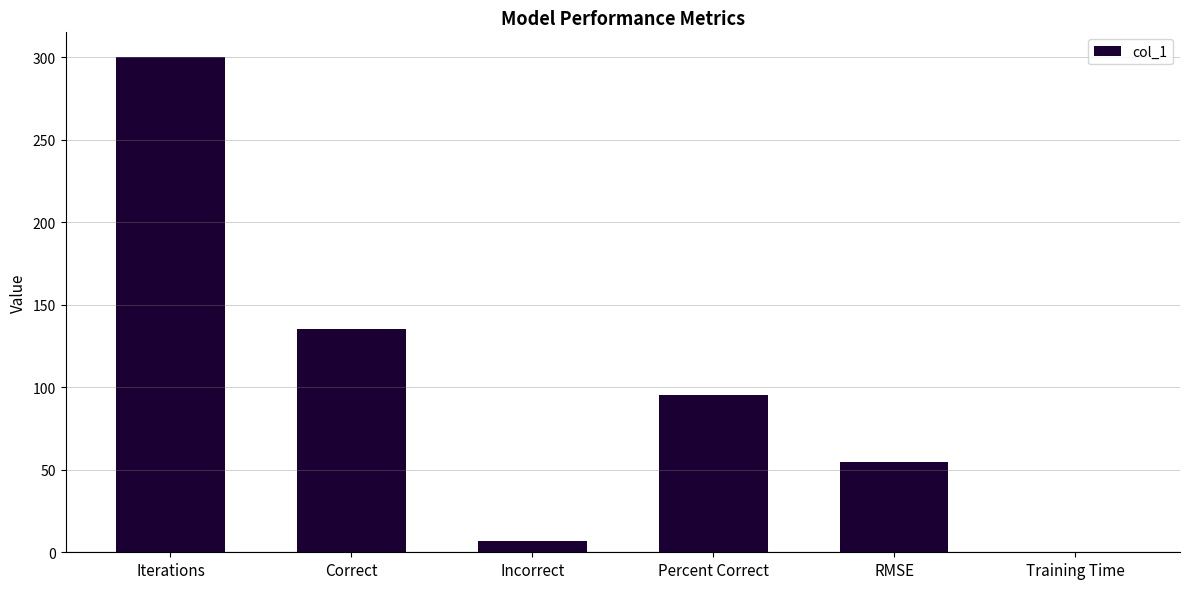

What is the approximate value at Incorrect?

7.0